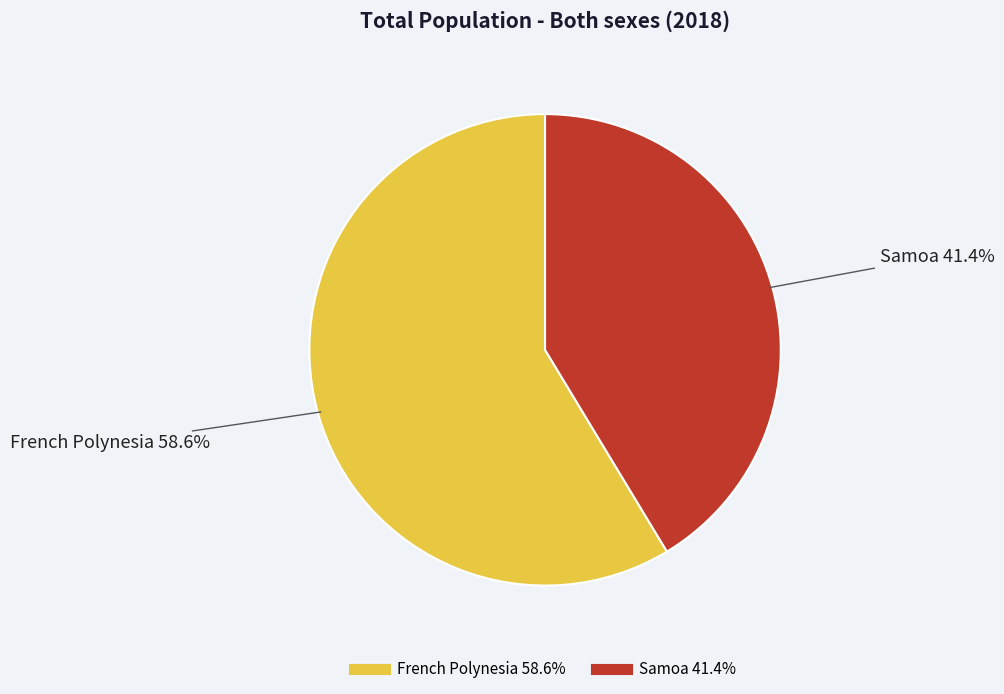

Count the number of slices in the pie.

2